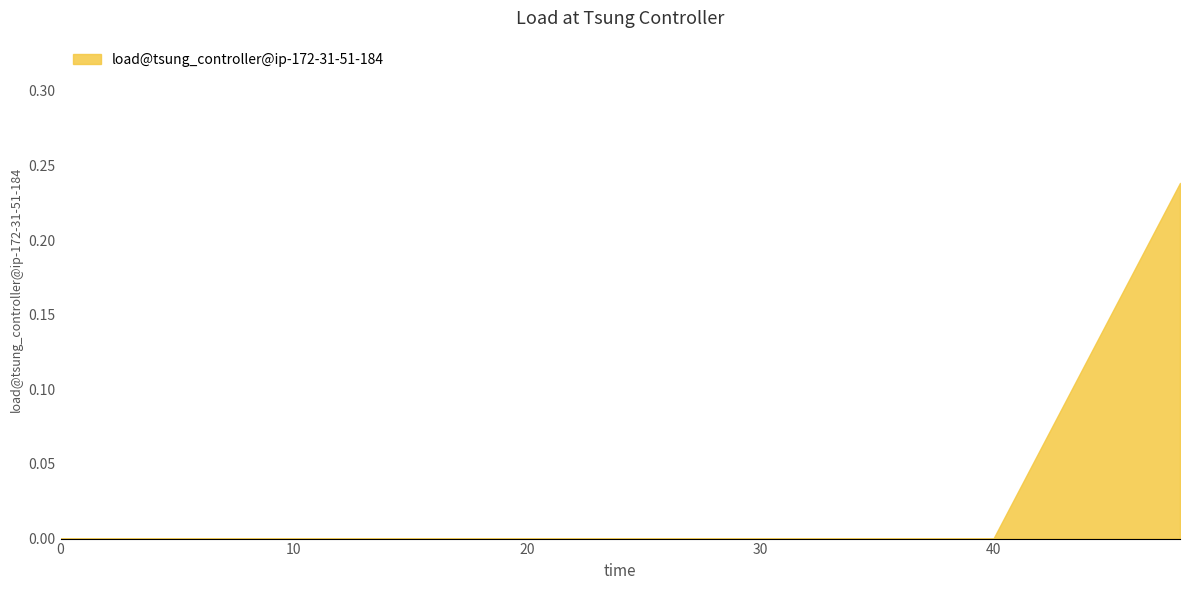

Rank the categories by value from highest to lowest.

48, 0, 10, 20, 30, 40